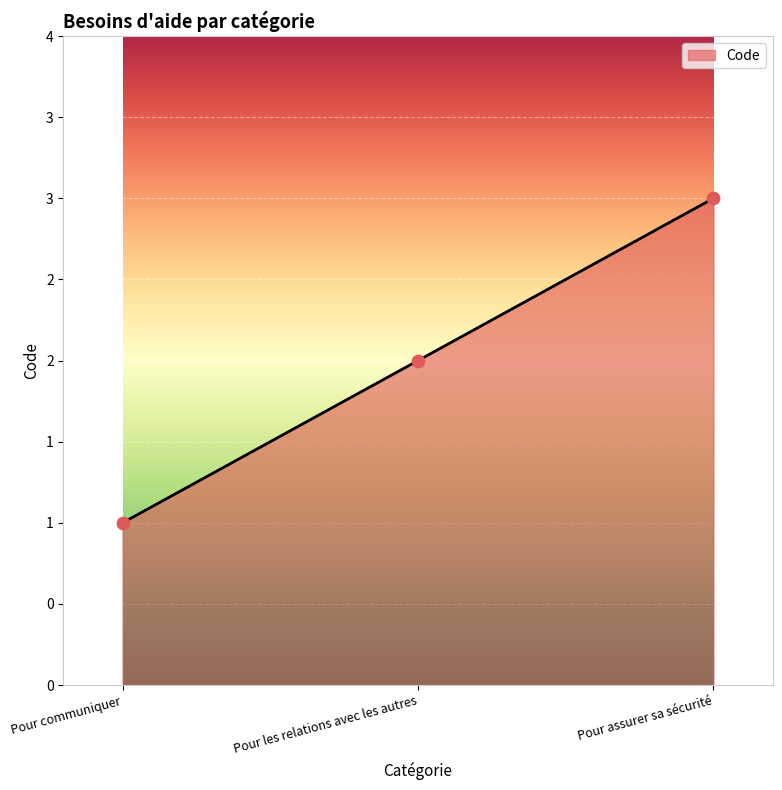

Between Pour les relations avec les autres and Pour assurer sa sécurité, which is larger?

Pour assurer sa sécurité